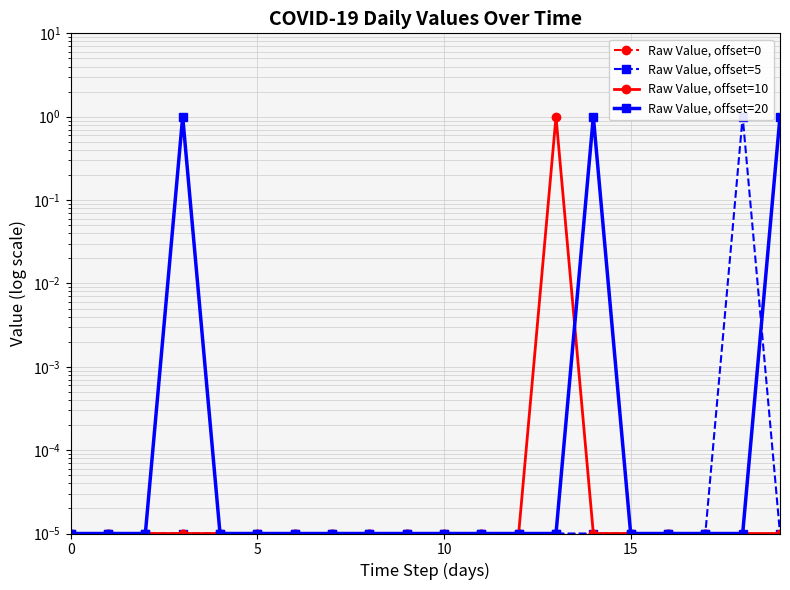

Is the value of Raw Value, offset=10 at 10 greater than the value of Raw Value, offset=0 at 19?

No